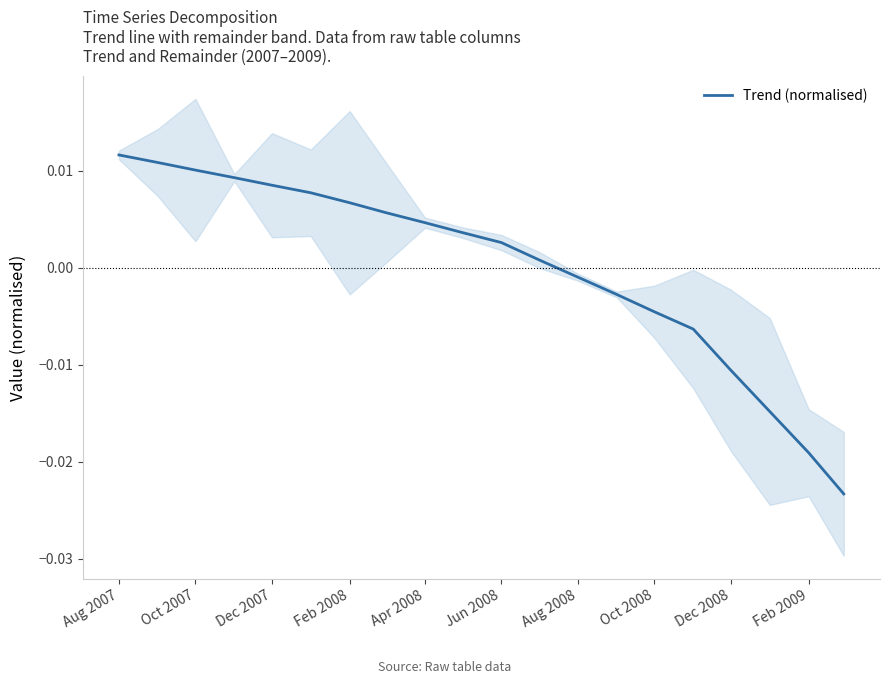

At which label does Trend (normalised) first exceed 0?

Aug 2007